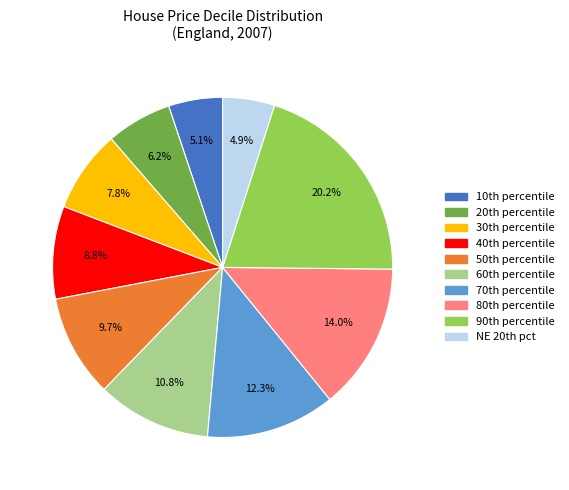

To the nearest percent, what is the difference between the largest and smallest slice percentages?

15%